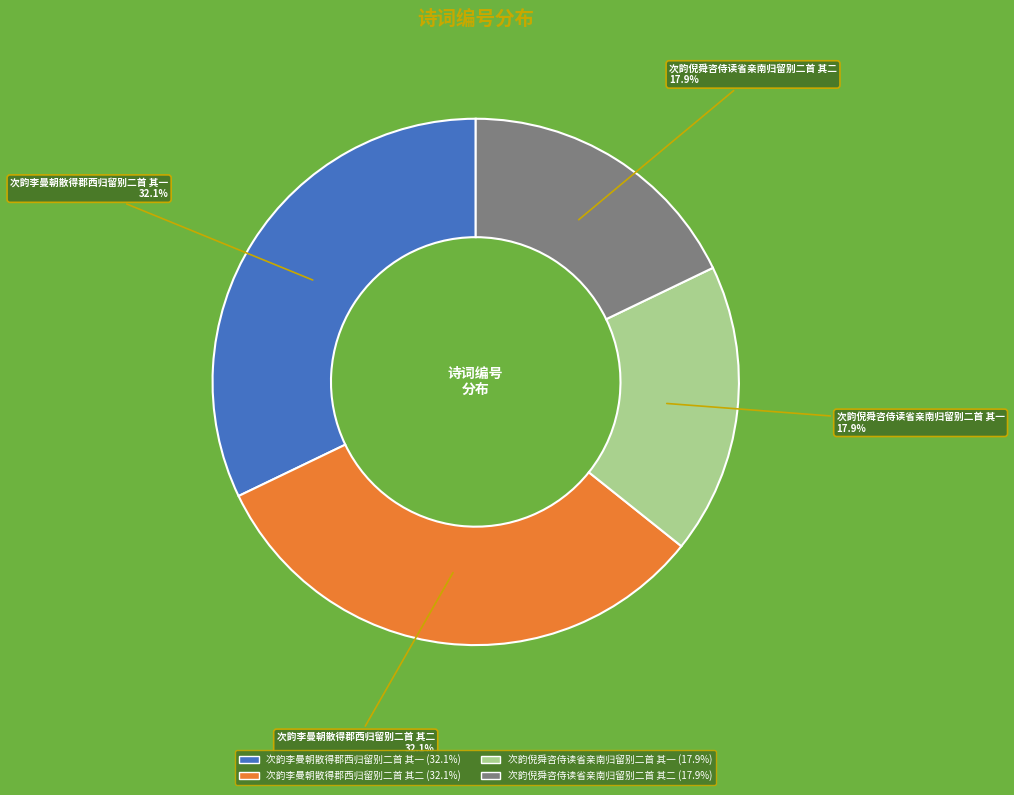

Is 次韵倪舜咨侍读省亲南归留别二首 其一 the majority of the pie?

No